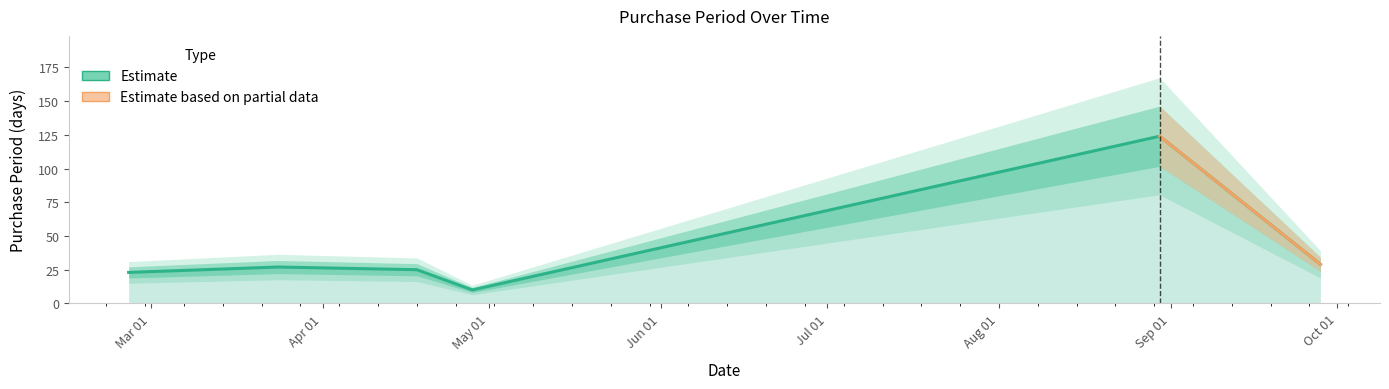

Rank the categories by value from lowest to highest.

2016-04-28, 2016-02-26, 2016-04-18, 2016-03-24, 2016-09-28, 2016-08-30